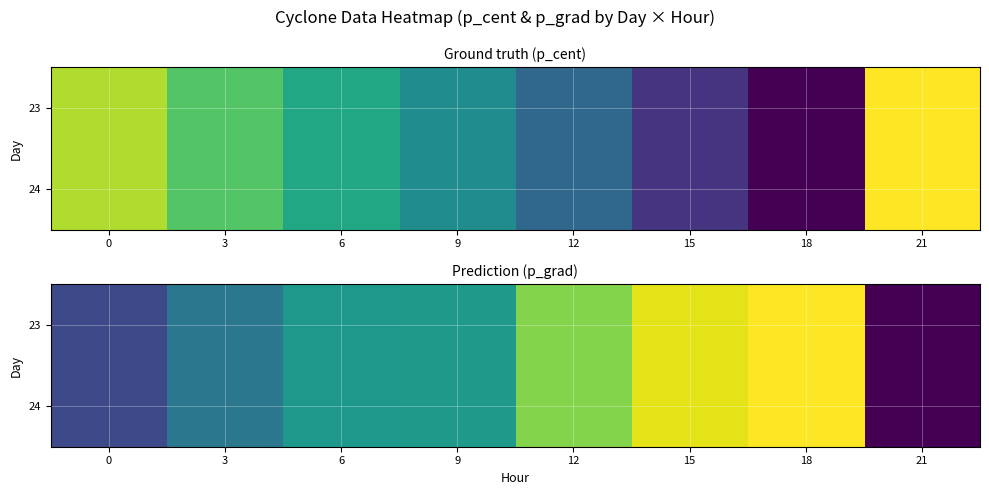

How many data points does each series have?

8